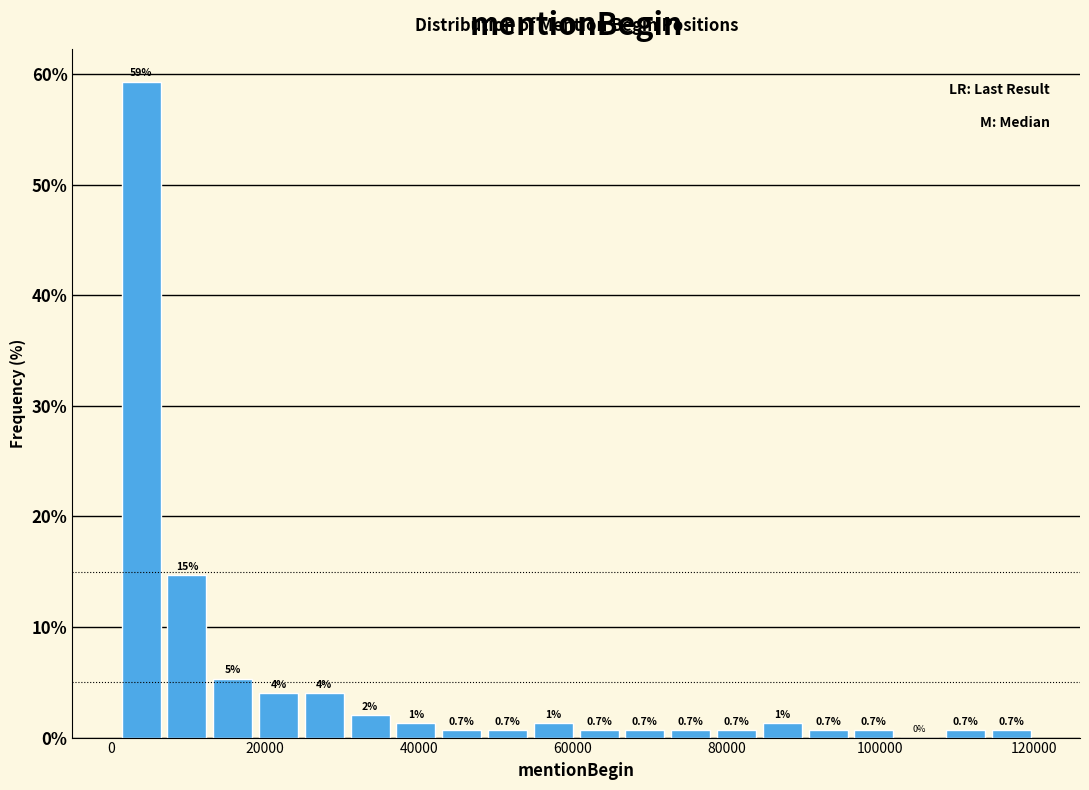

Around what value on the x-axis is the tallest bar? Give the approximate position of its centre, as read against the axis.

4000